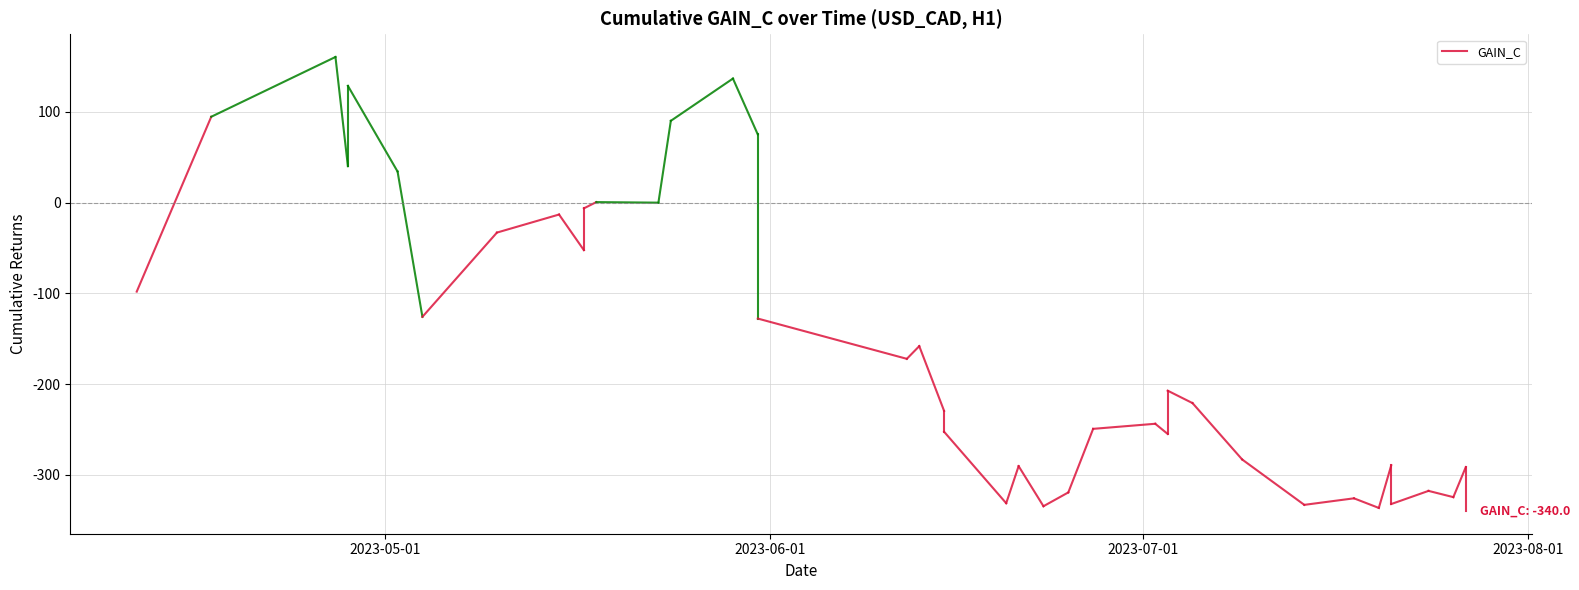

What is the value of the 2nd point from the left?

94.7